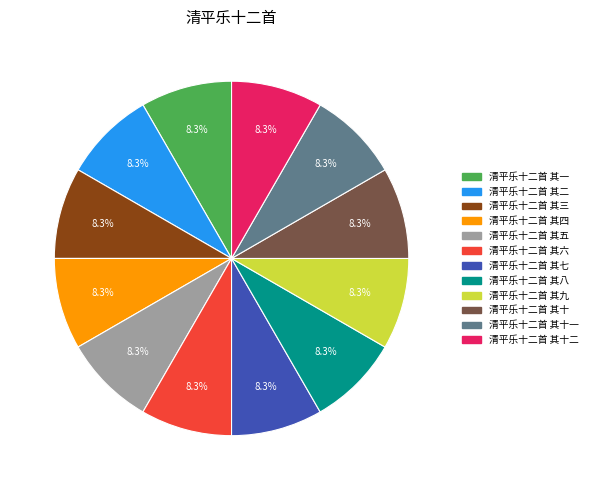

Does any single category account for the majority?

No